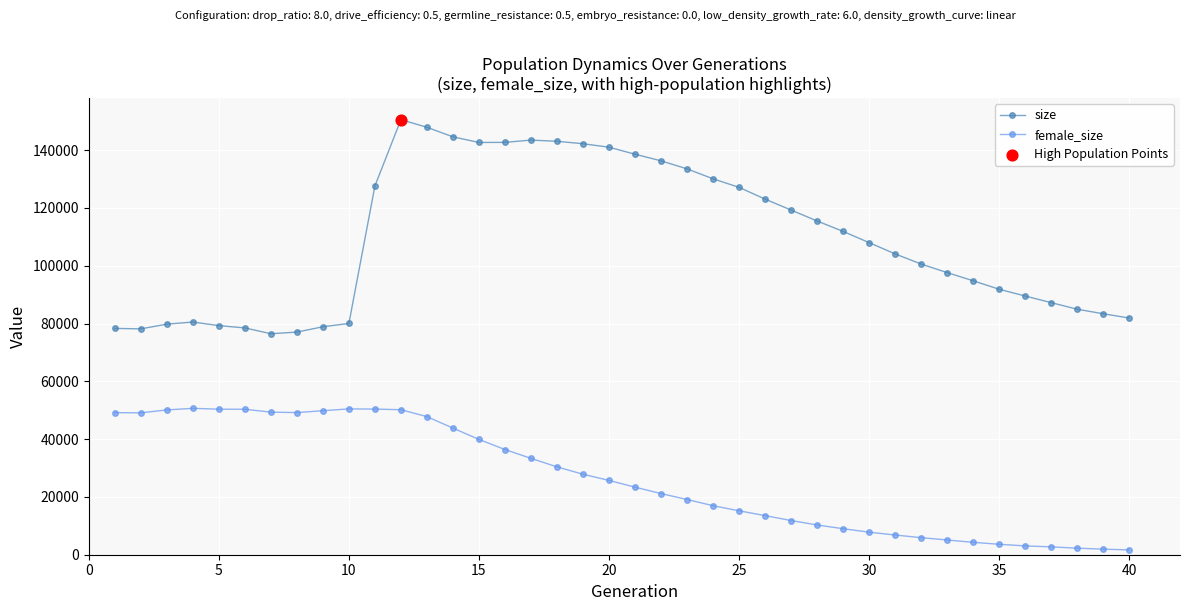

Which series has the largest range (max minus min)?

size